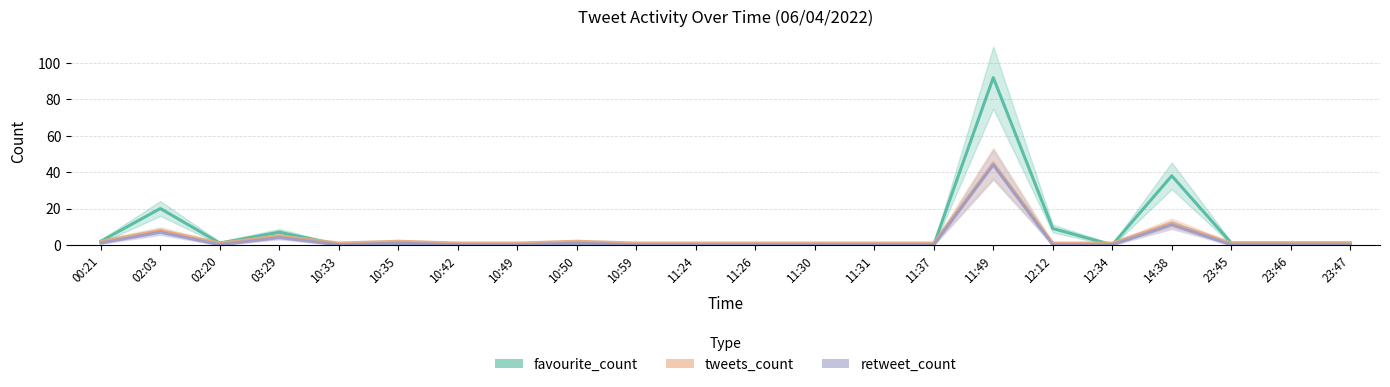

The favourite_count series shows 20 at 02:03. True or false?

True